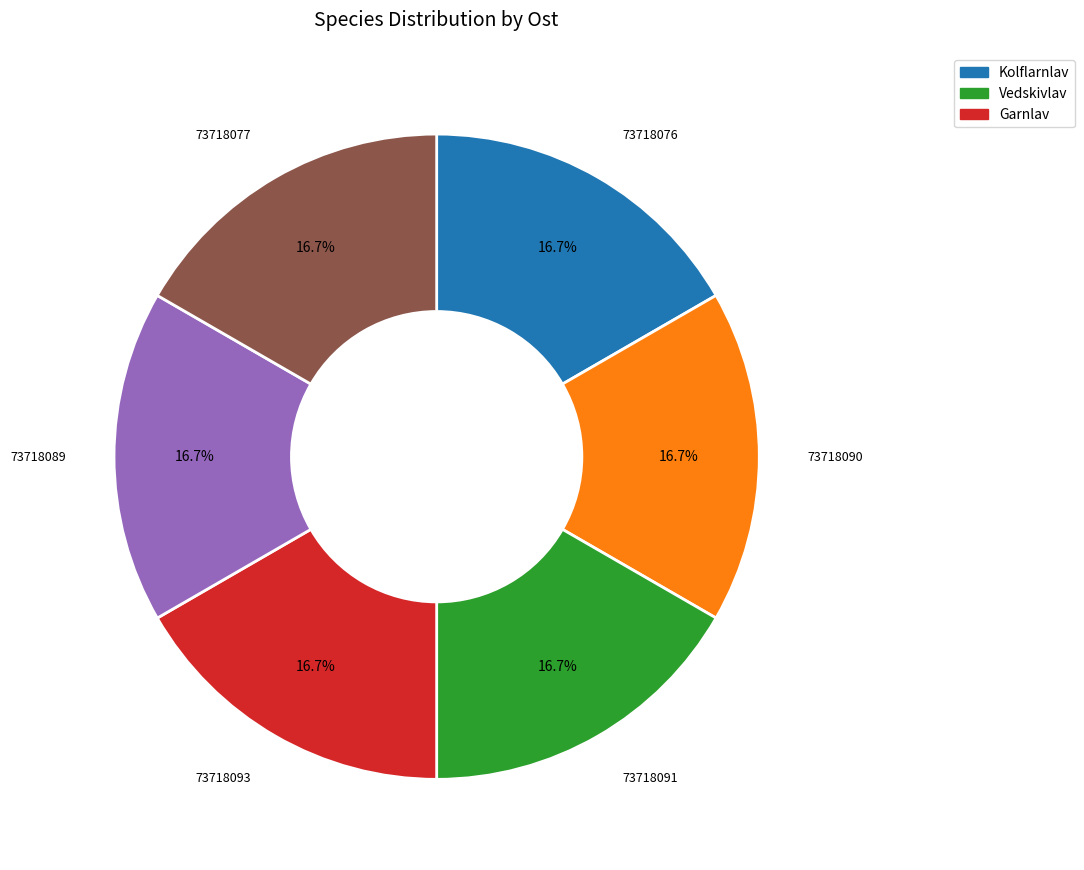

Is there a majority slice in this chart?

No